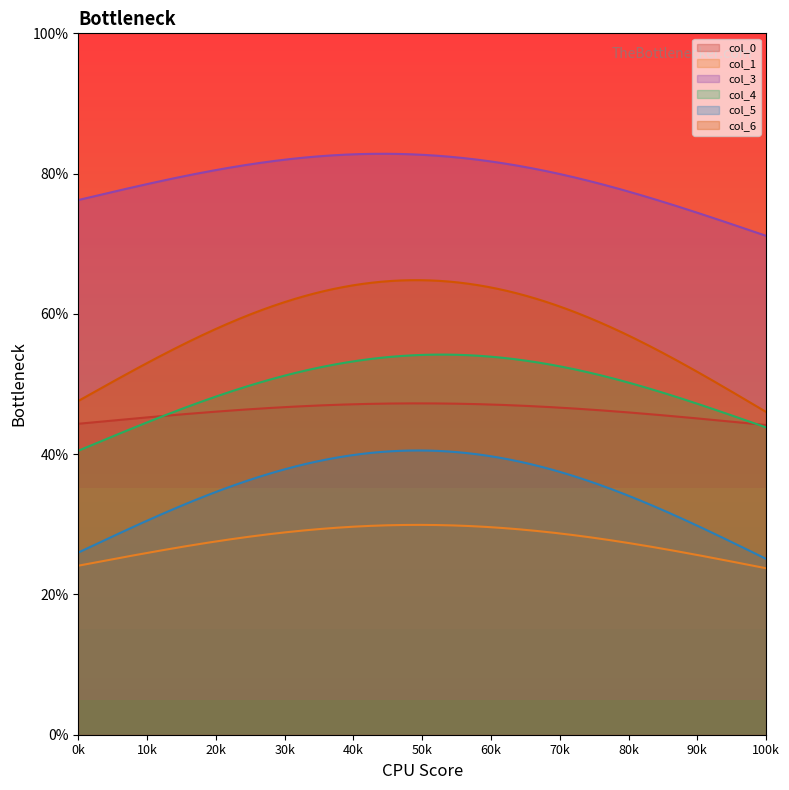

True or false: col_0 and col_1 cross at least once.

False